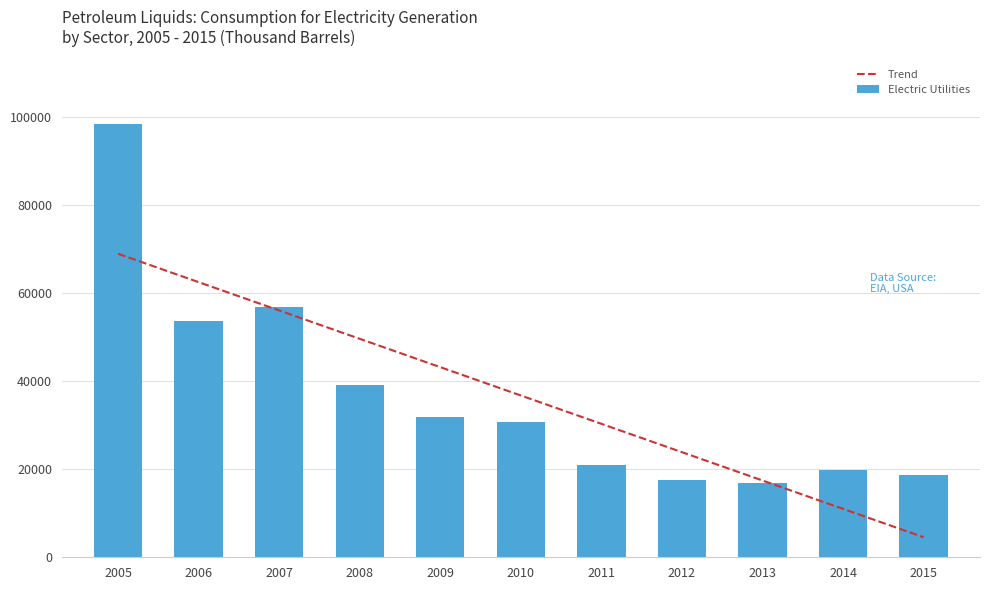

How many groups of bars are there?

11